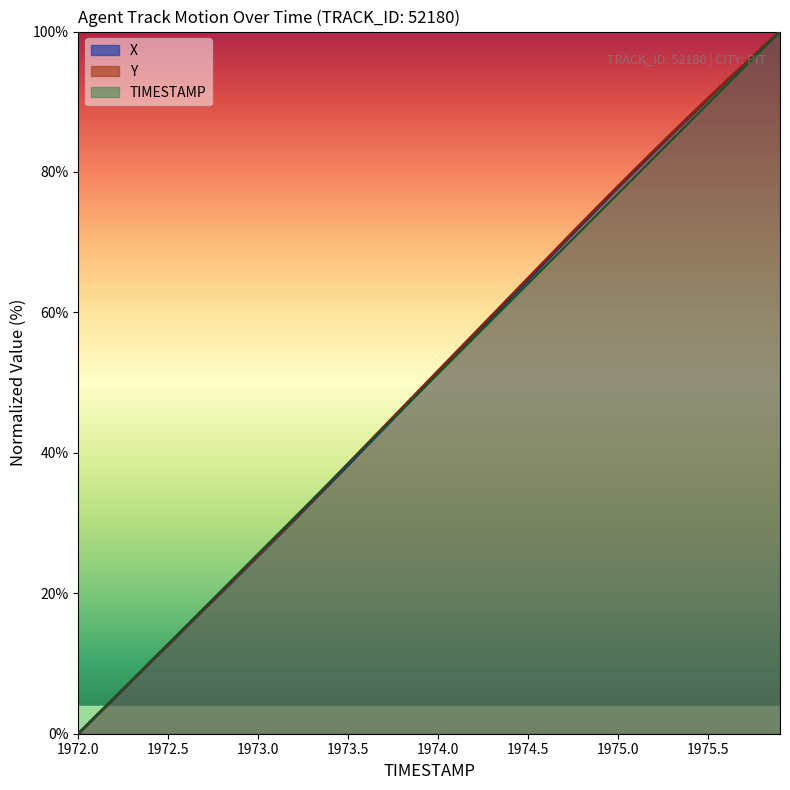

Is it true that X equals 80.3 at 1975.1?

True